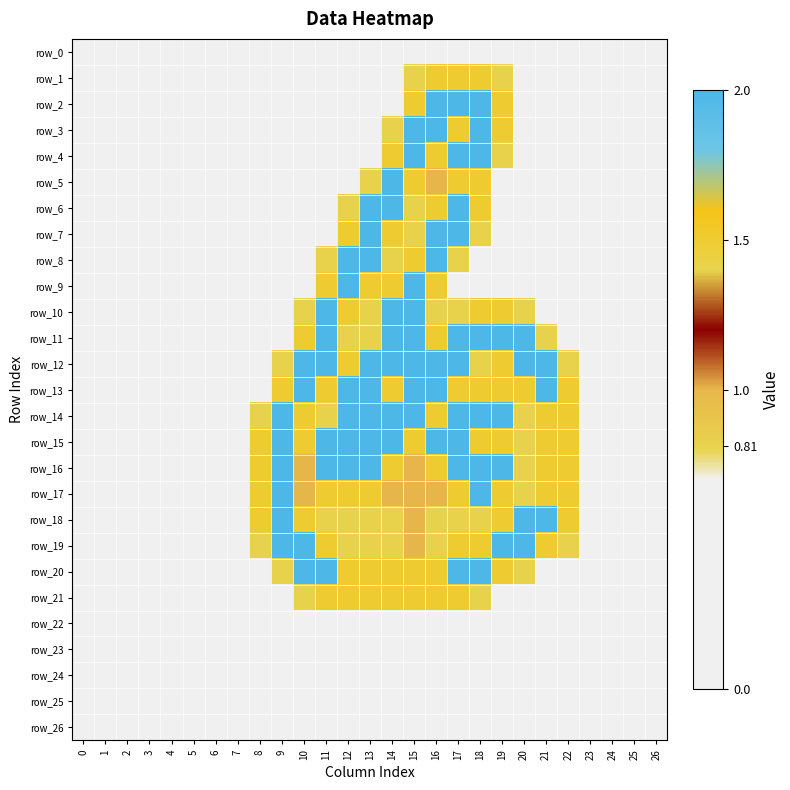

True or false: row_26 has a value of 0.0 at 3.

True